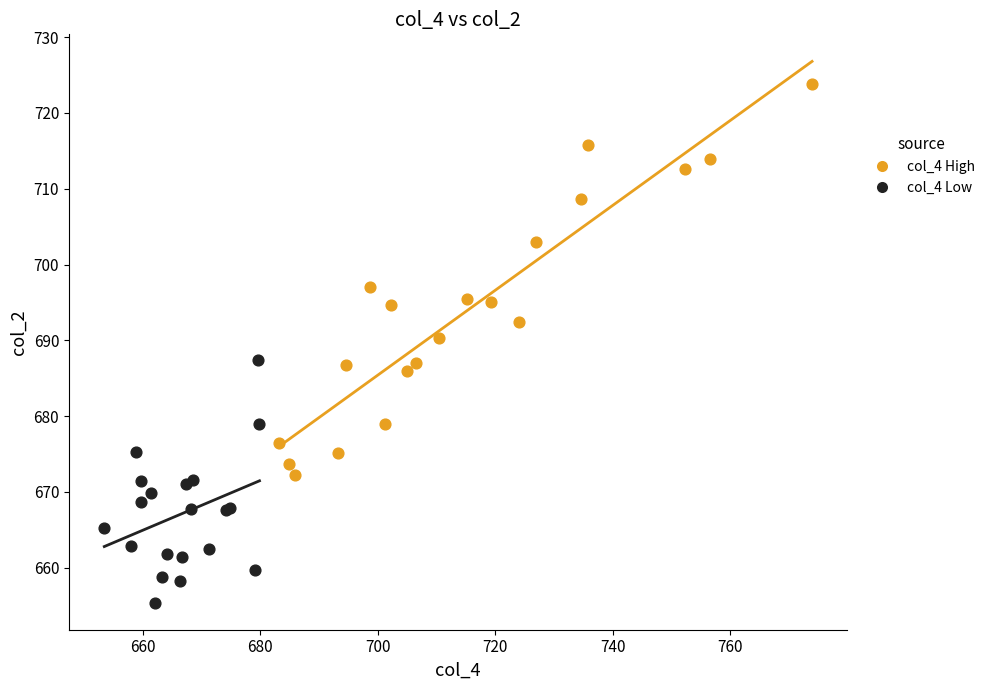

Which series reaches the minimum Y coordinate?

col_4 Low